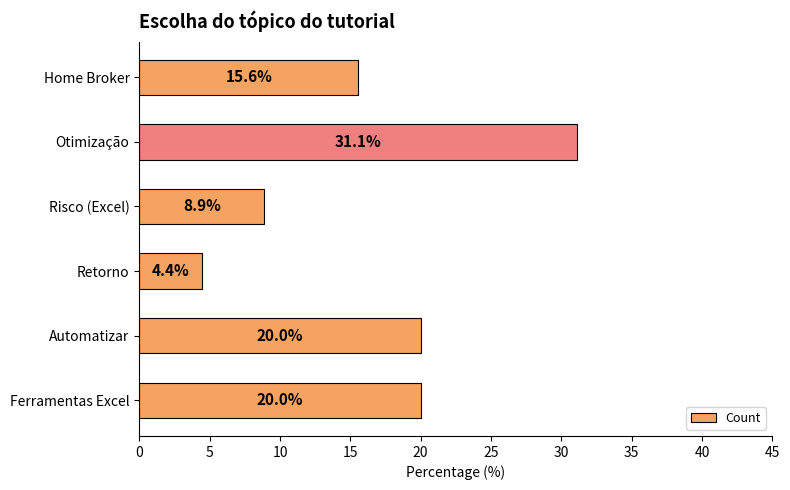

Where is the data nearest to the value 17?

Home Broker